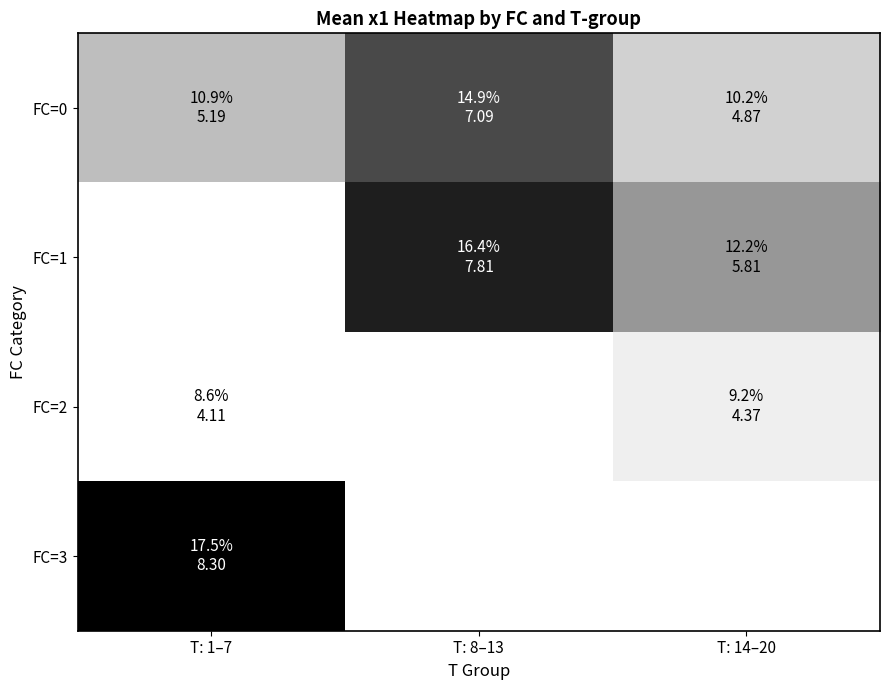

At which label does FC=3 reach its minimum?

T: 1–7